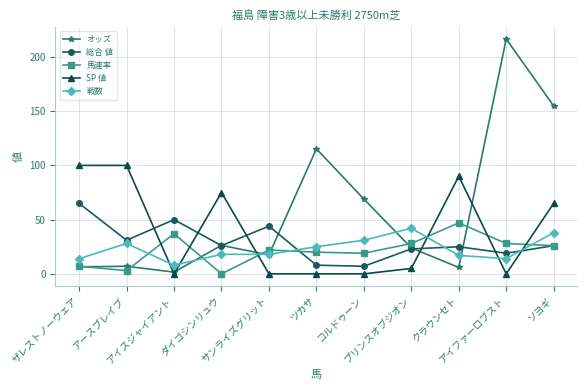

What is the approximate value of 戦数 at プリンスオブジオン?

42.0